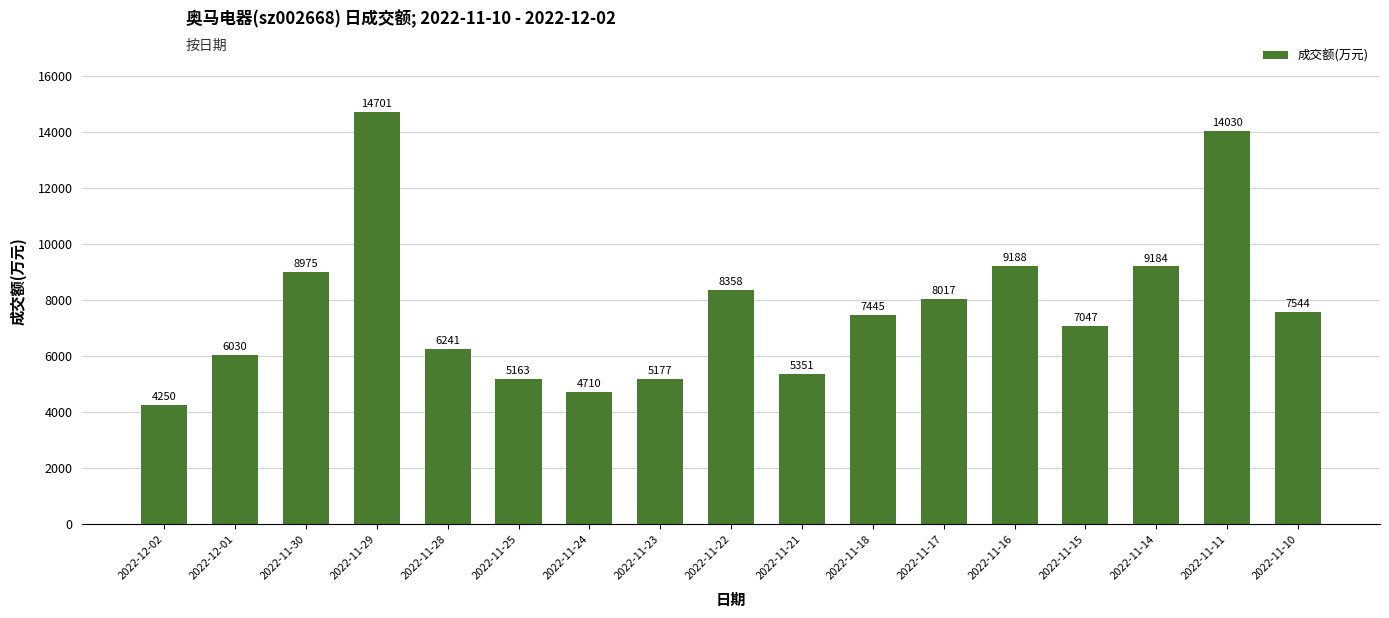

What is the label of the 15th bar from the right?

2022-11-30